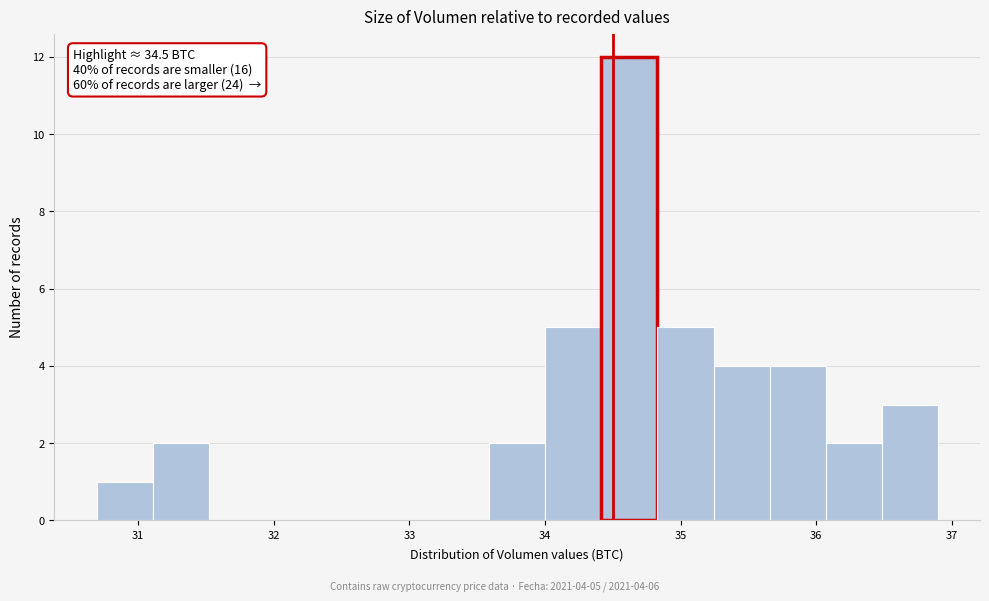

Over which range of the x-axis is the bar tallest?

34.4 to 34.8